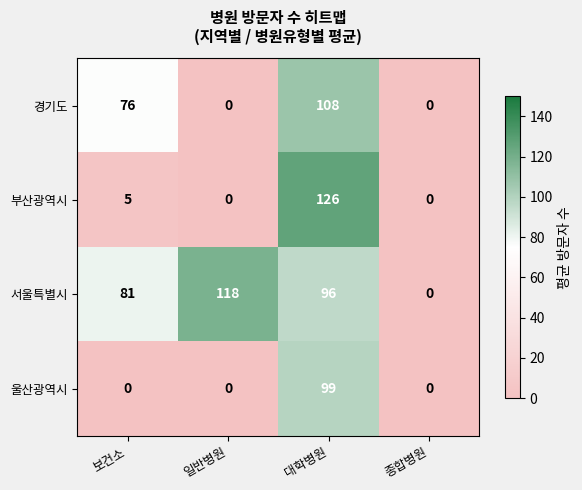

Reading left to right, transcribe all the data shown in this chart.

경기도: 보건소=76	일반병원=0	대학병원=108	종합병원=0
부산광역시: 보건소=5	일반병원=0	대학병원=126	종합병원=0
서울특별시: 보건소=81	일반병원=118	대학병원=96	종합병원=0
울산광역시: 보건소=0	일반병원=0	대학병원=99	종합병원=0